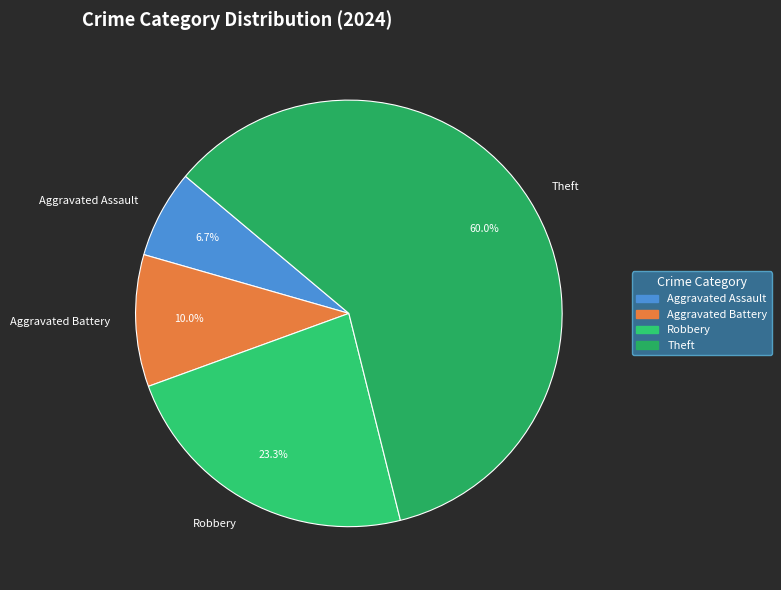

Which slice represents more than half of the pie?

Theft